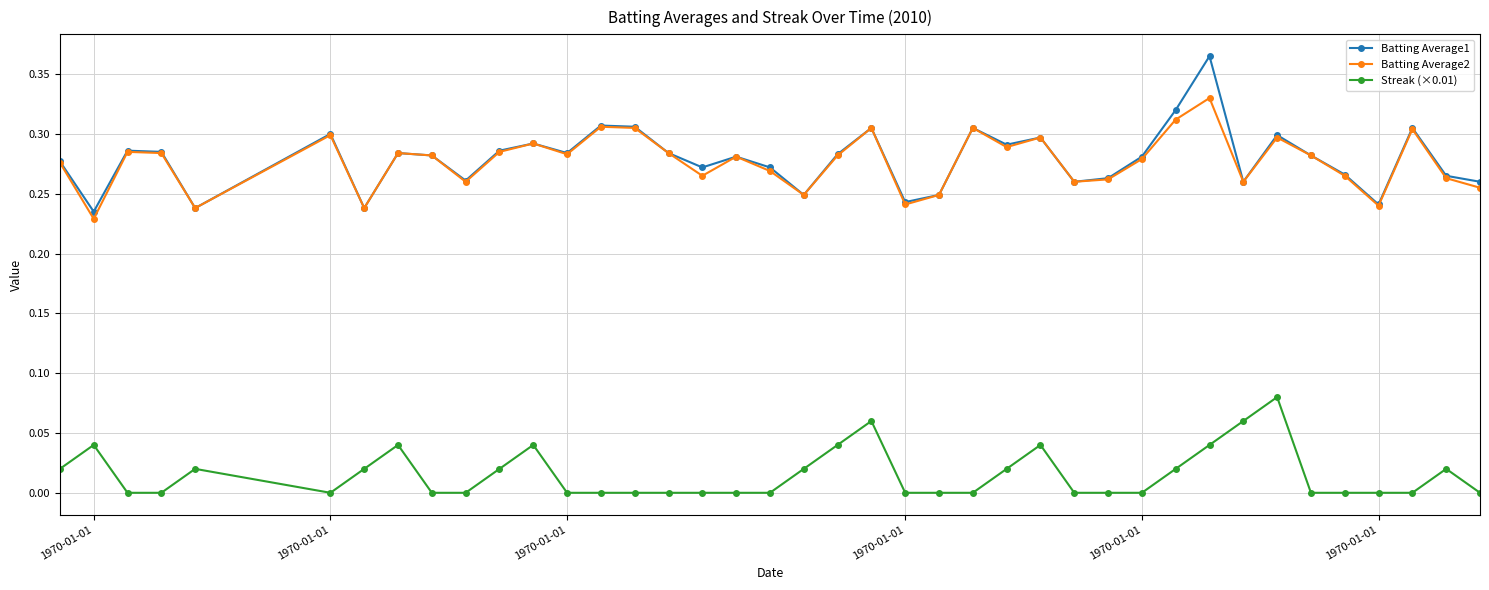

List the series in order of their peak value, highest first.

Batting Average1, Batting Average2, Streak (×0.01)